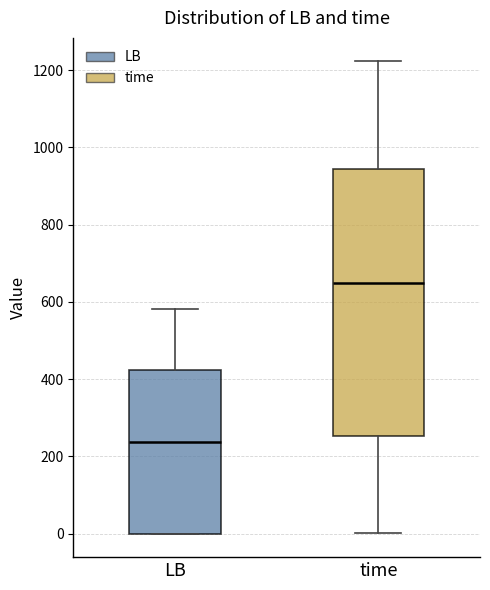

Comparing the boxes themselves (not the whiskers), which one is the tallest?

time